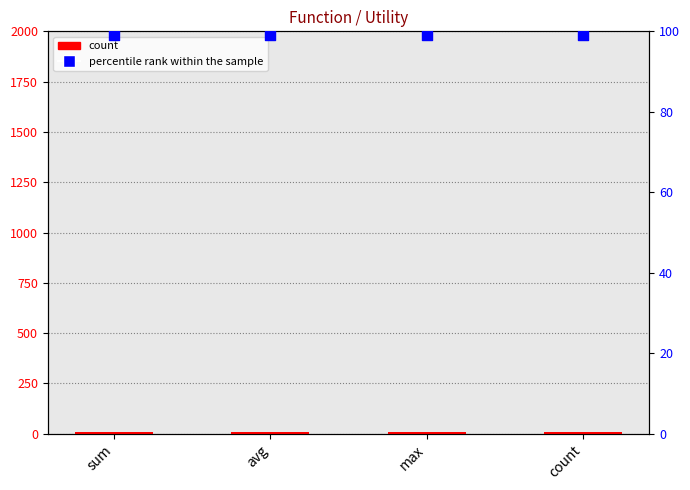

Which series has the largest total across all categories?

percentile rank within the sample